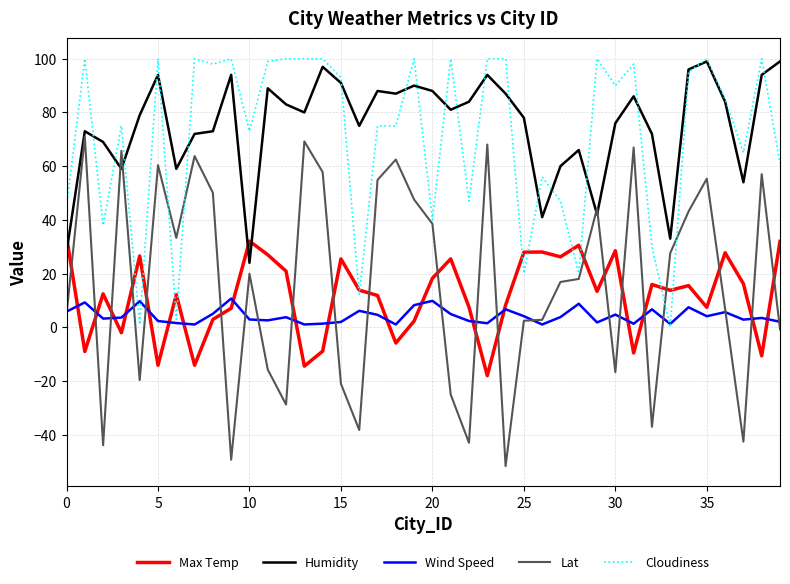

True or false: Lat and Max Temp cross at least once.

True